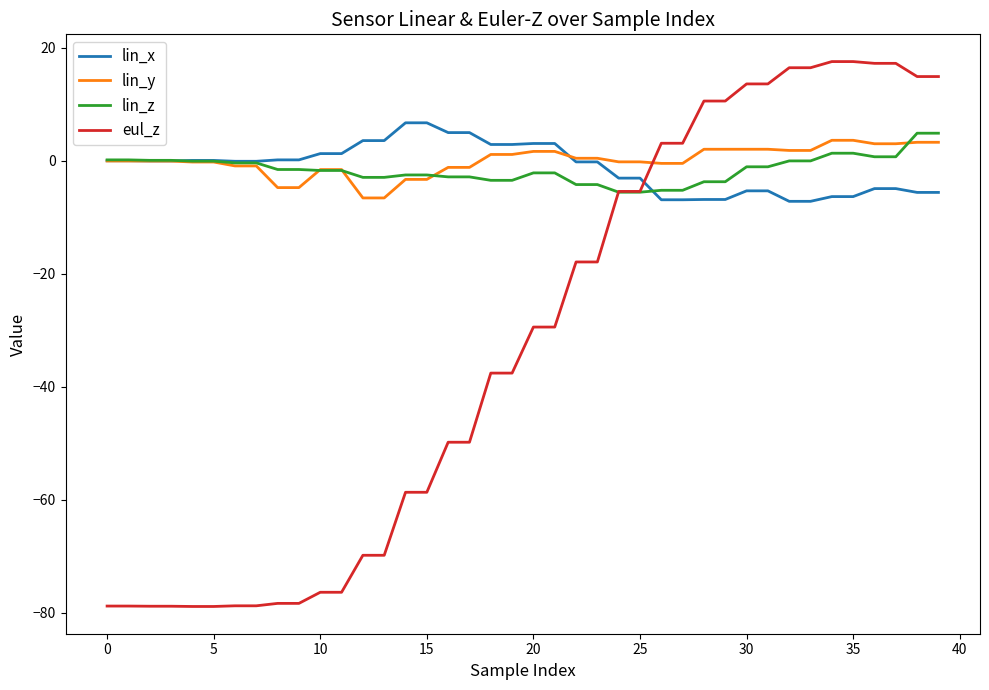

After their last crossing, which series has the higher values: eul_z or lin_y?

eul_z